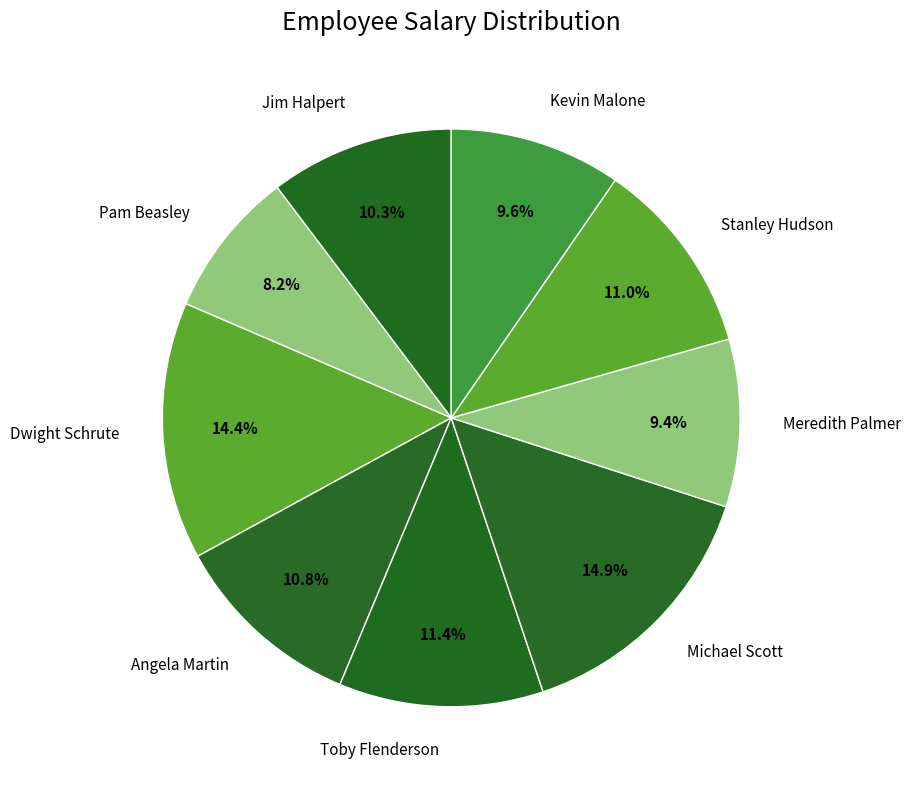

Combined, do Jim Halpert and Angela Martin account for over 50%?

No